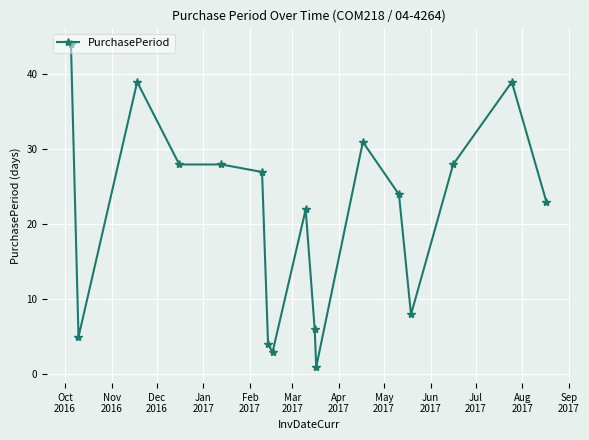

What is the sum of all values?

360